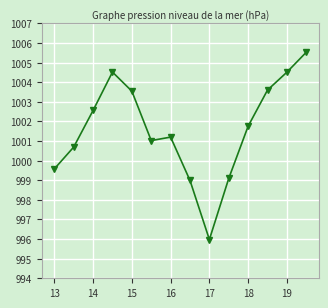

What is the value of the 9th point from the left?

996.0